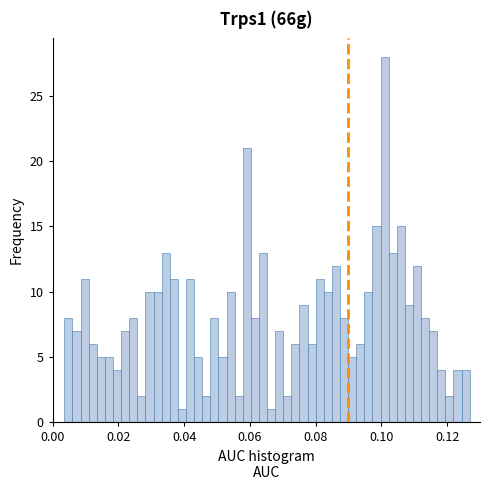

Read against the x-axis, roughly where is the centre of the tallest bar?

0.100